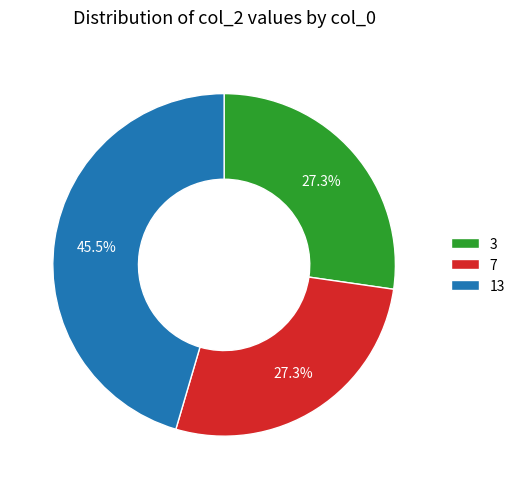

To the nearest percent, what is the difference between the largest and smallest slice percentages?

18%